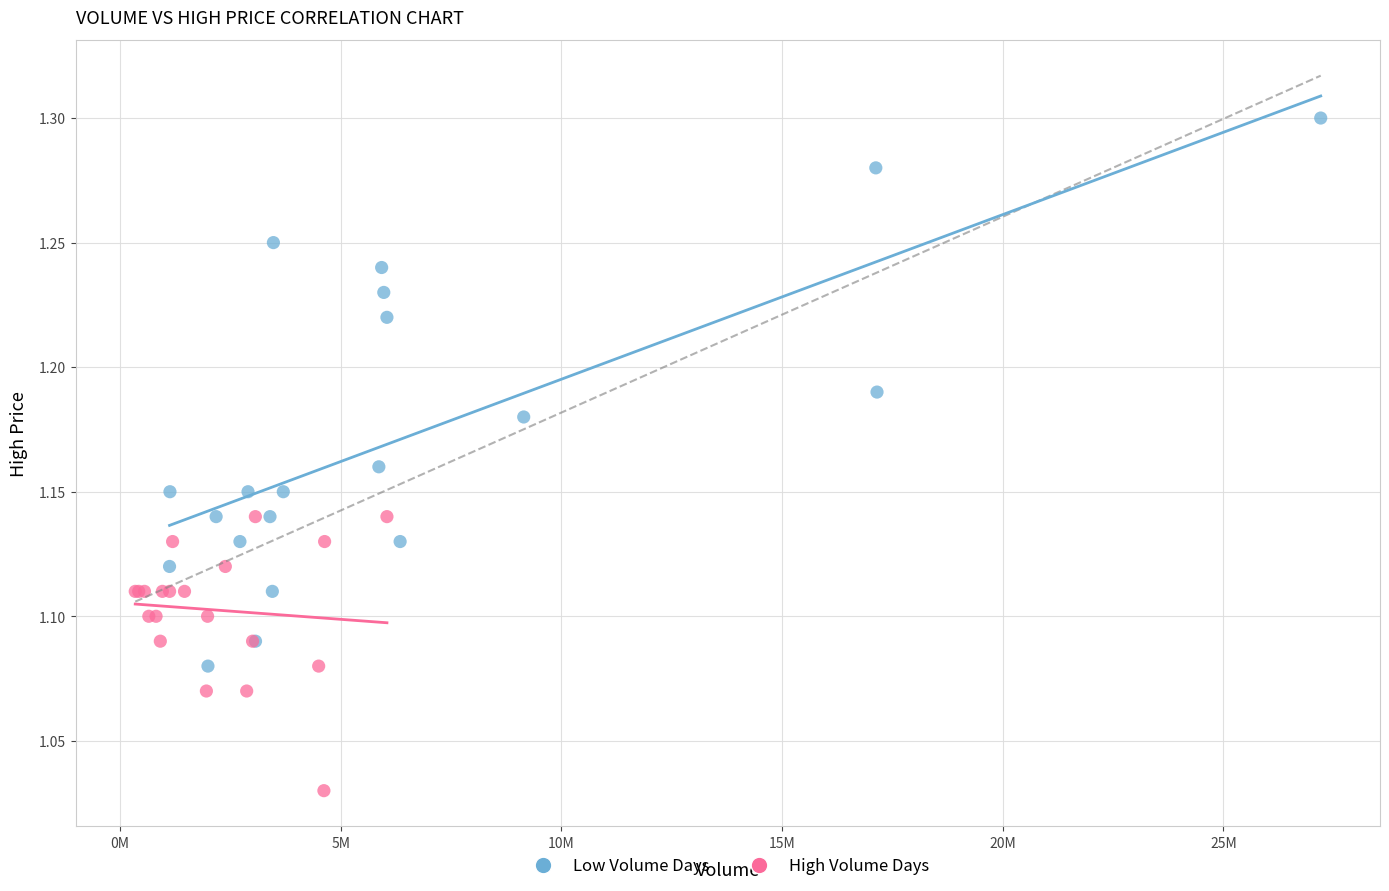

Which series contains the lowest Y value?

High Volume Days